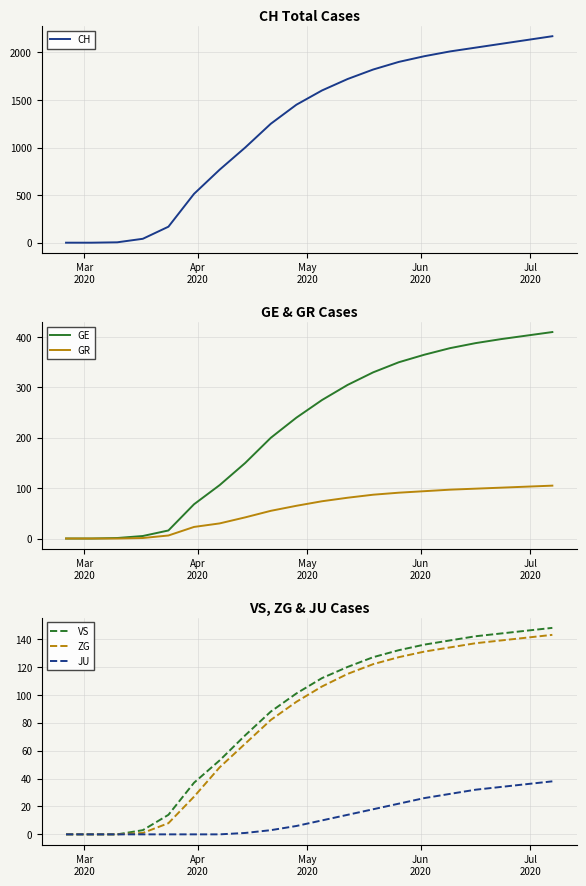

True or false: CH and GR cross at least once.

False